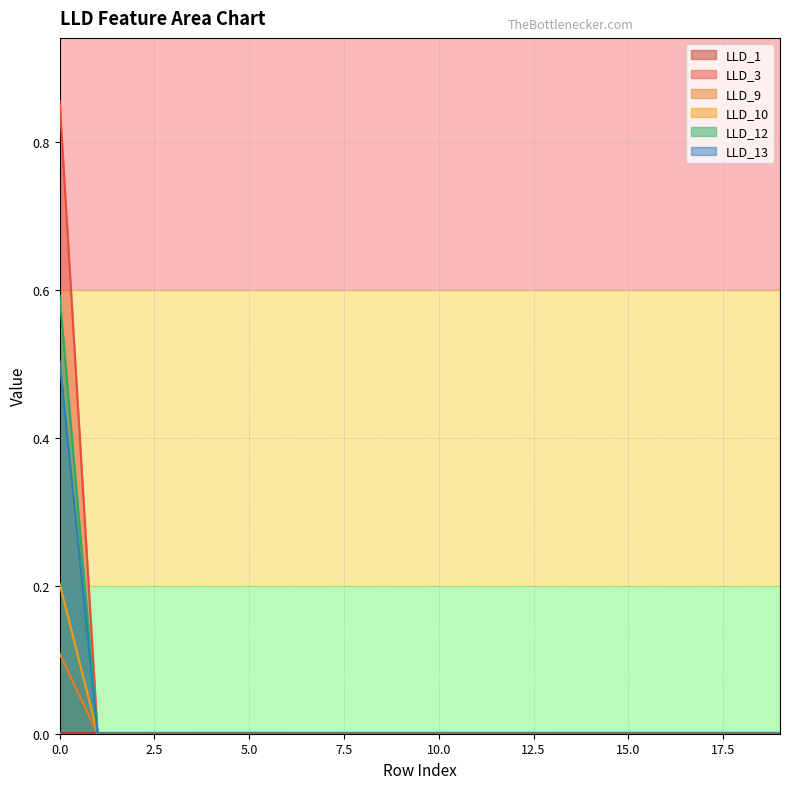

Does the chart have visible grid lines?

Yes